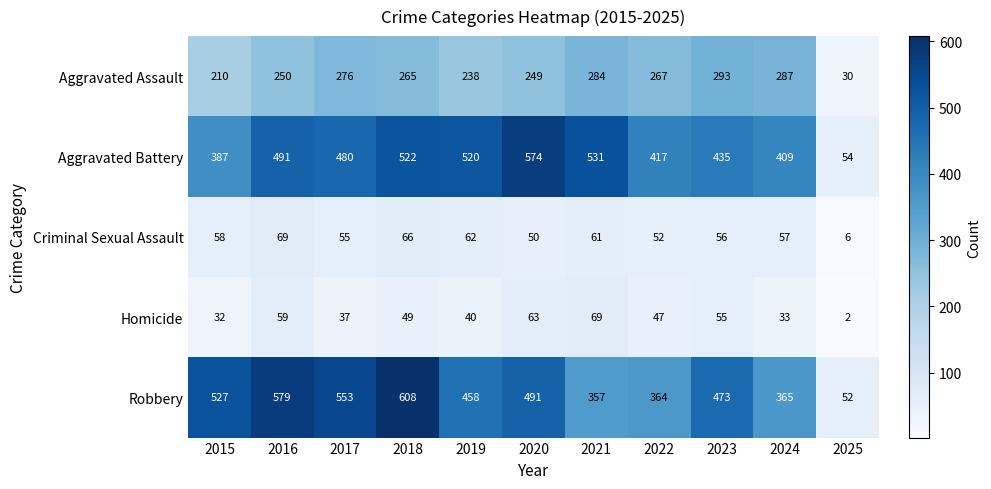

What value does the Aggravated Assault series have at 2017?

276